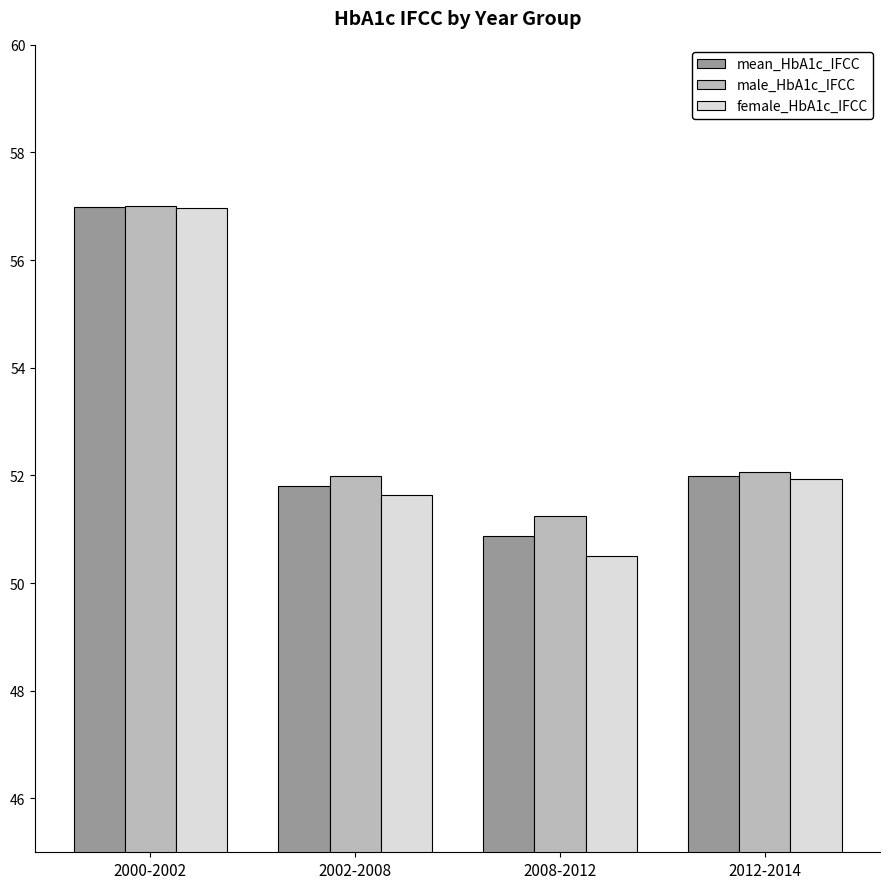

What is the difference between the second highest and minimum values in the male_HbA1c_IFCC series?

0.8